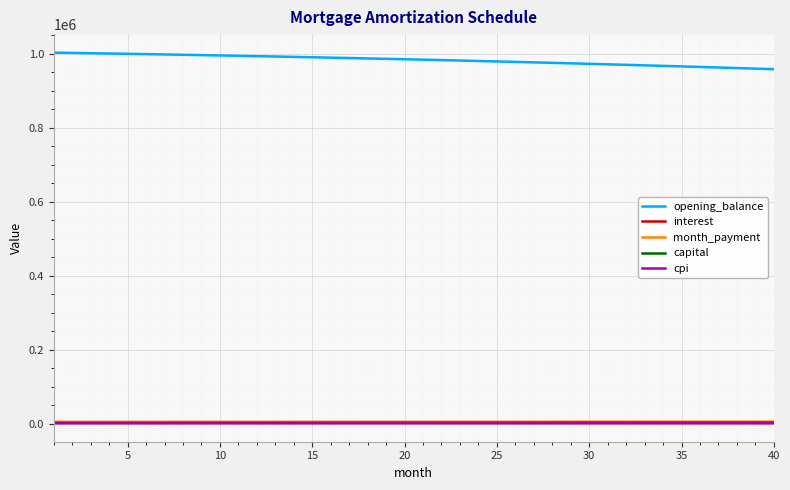

Which series has the largest total across all categories?

opening_balance